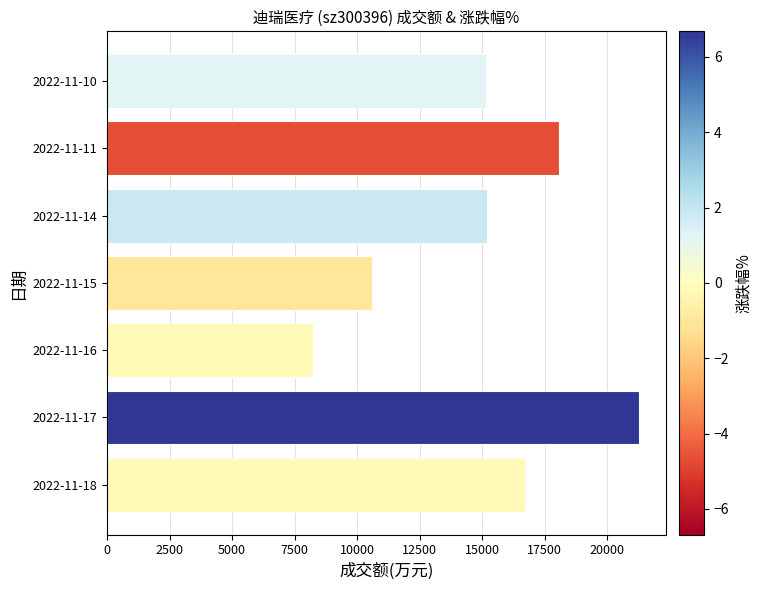

What is the difference between the maximum and minimum values?

13033